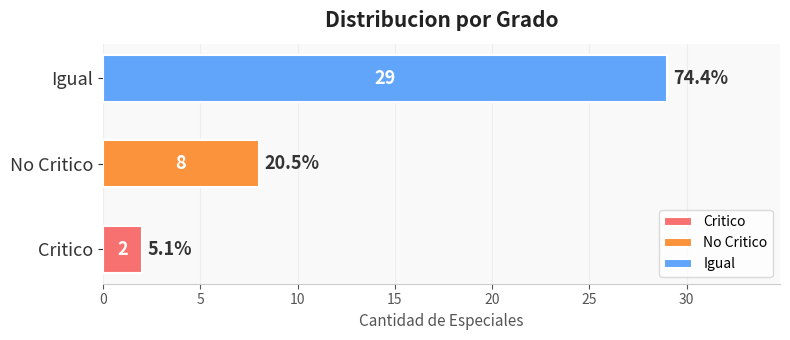

What is the change in value from Critico to No Critico?

+6